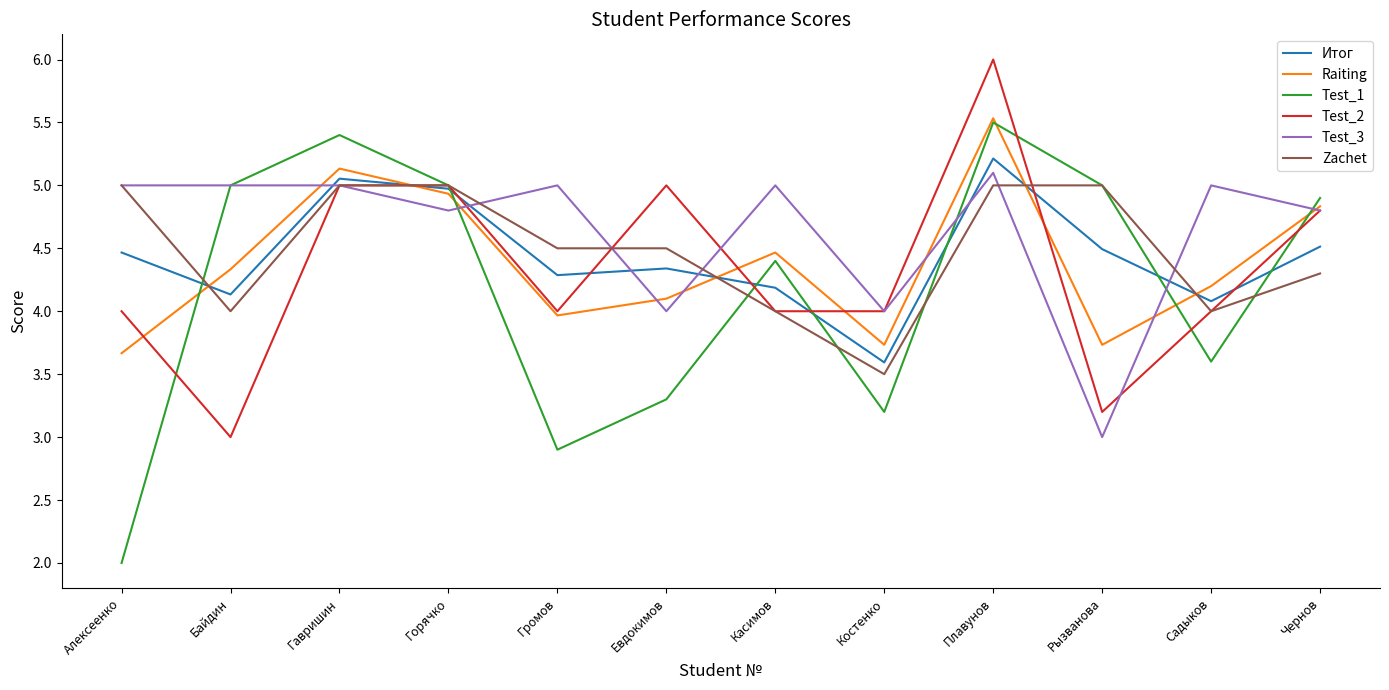

The Raiting series shows 3.7 at Костенко. True or false?

True